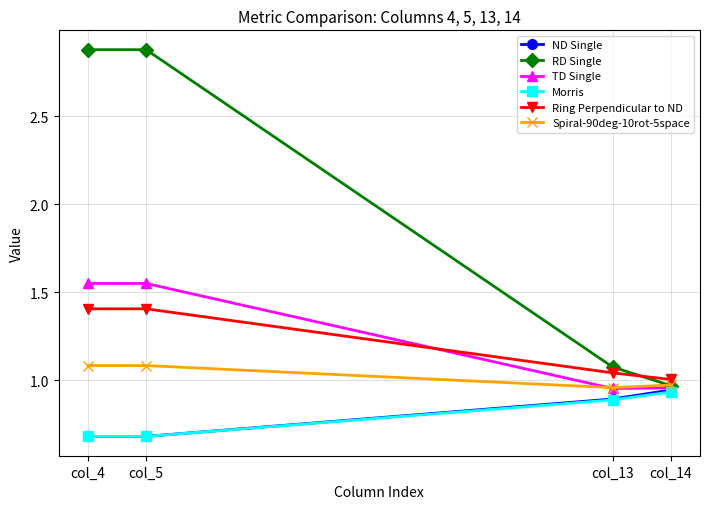

Which series has the largest total across all categories?

RD Single